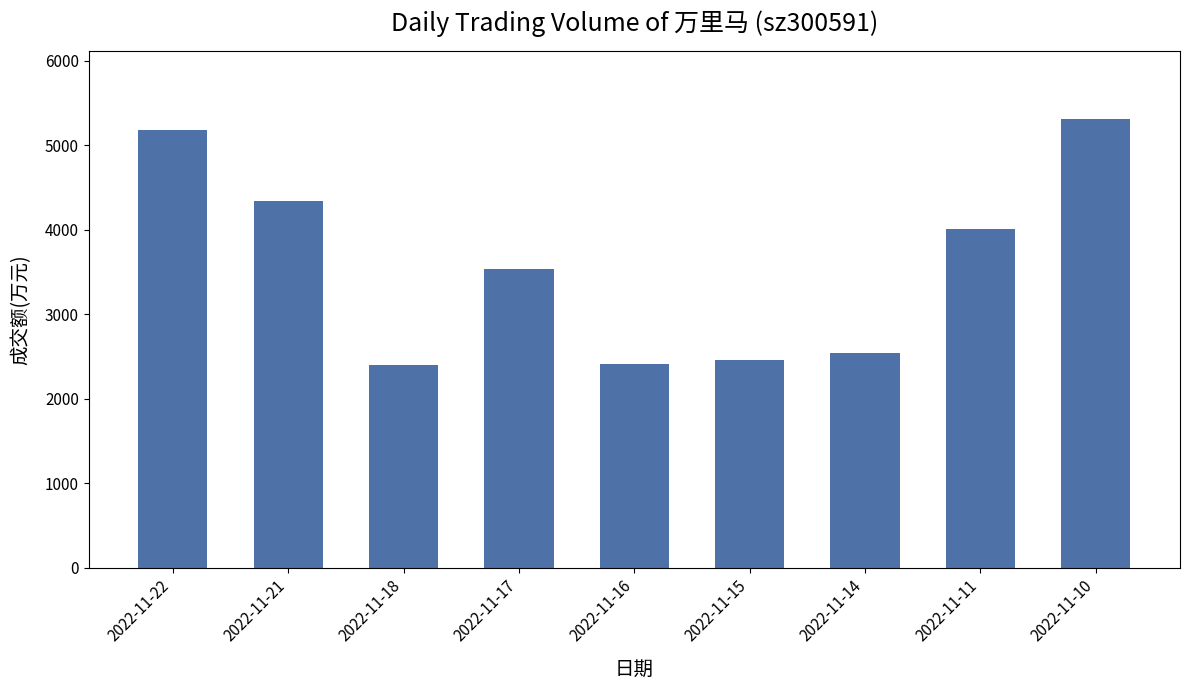

What is the greatest value displayed?

5315